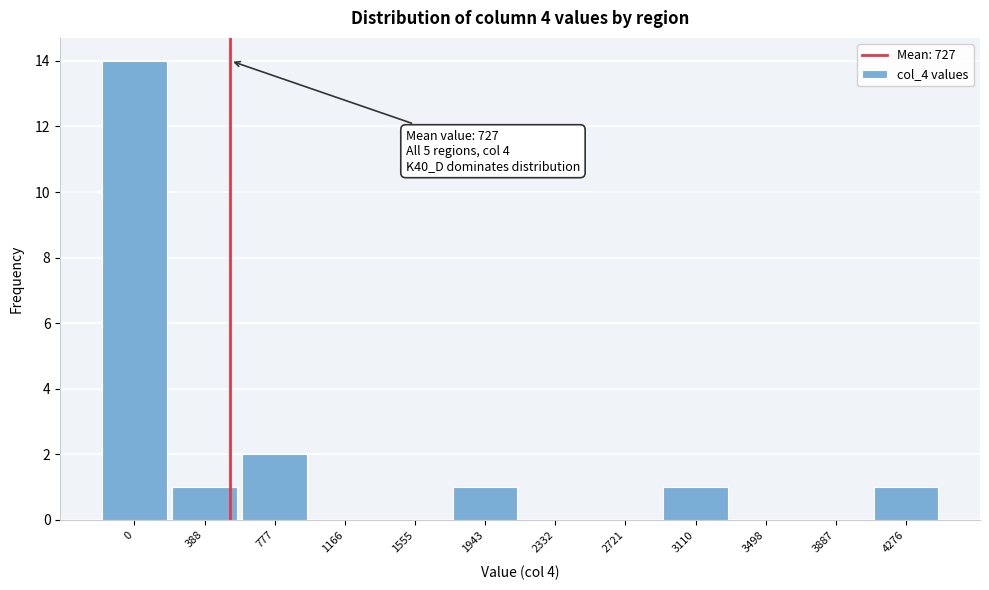

Reading left to right, extract all data points from this chart.

0=14	388=1	777=2	1166=0	1555=0	1943=1	2332=0	2721=0	3110=1	3498=0	3887=0	4276=1